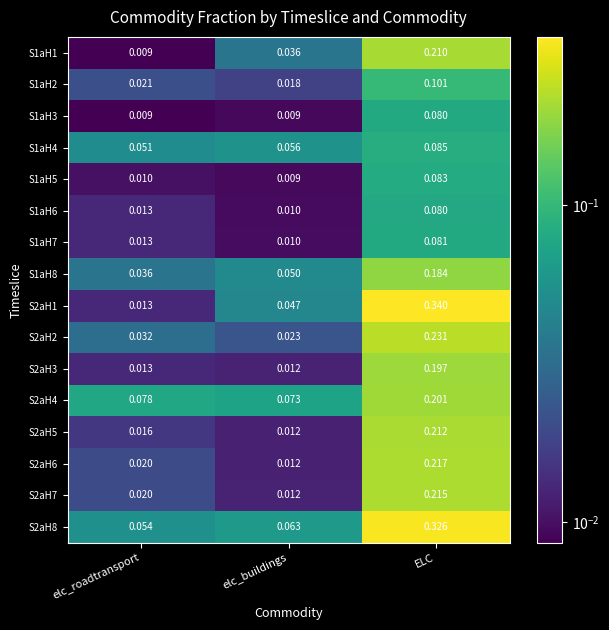

How many categories are shown in the chart?

3